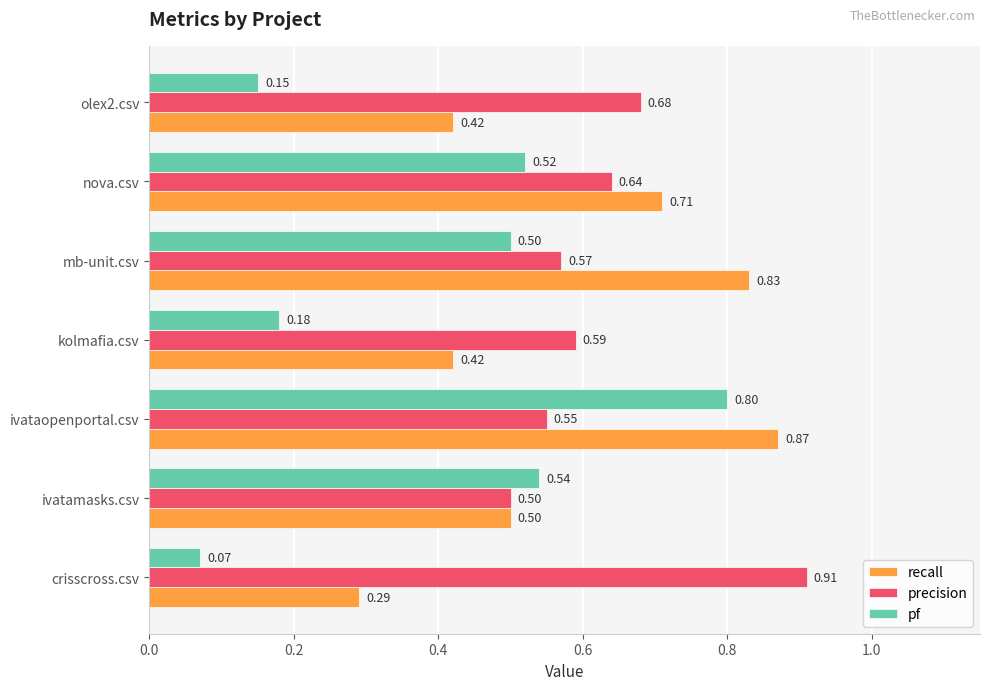

At which category is the sum across all series the highest?

ivataopenportal.csv